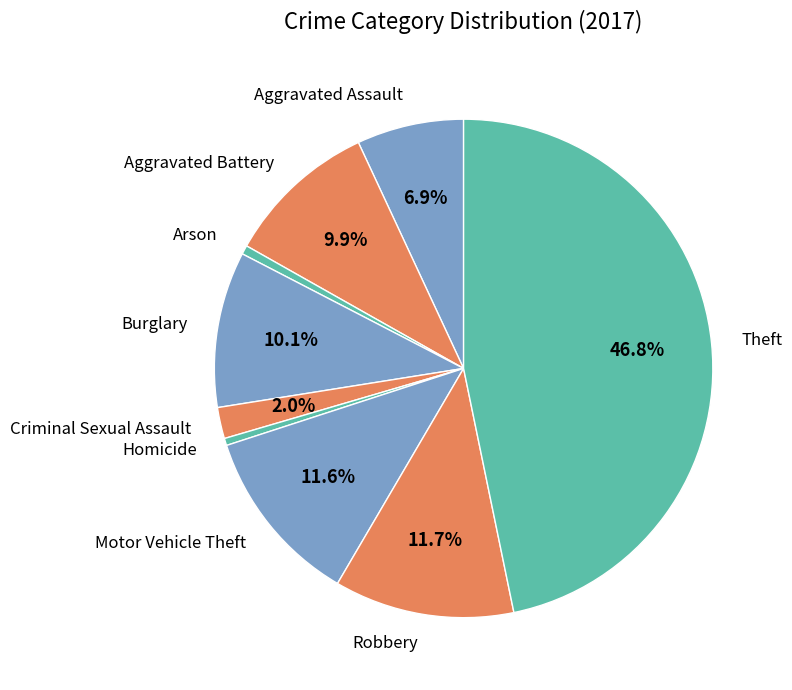

Count the number of slices in the pie.

9